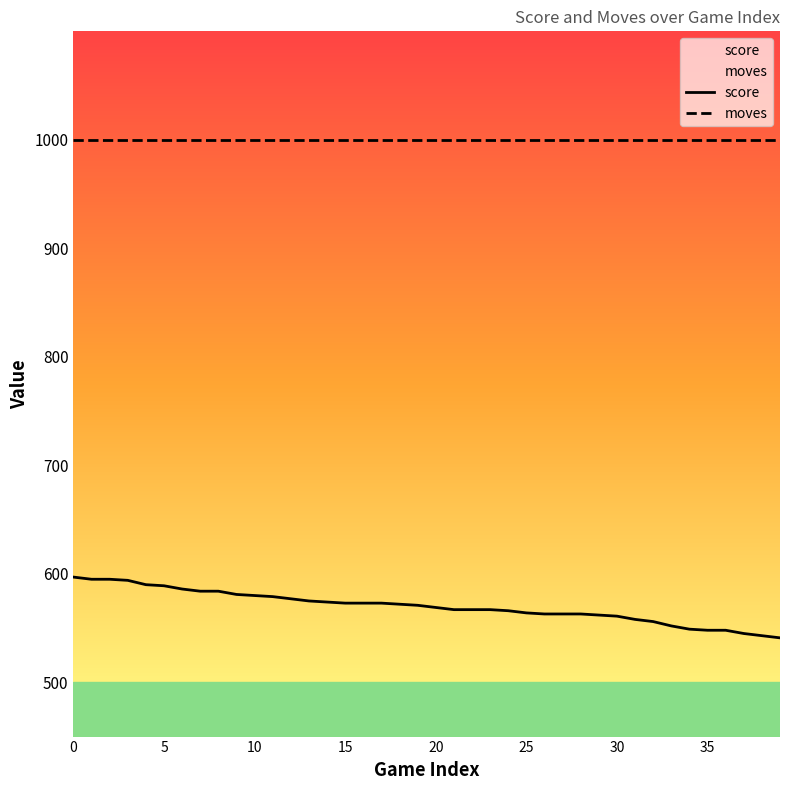

How many distinct data groups are displayed?

2